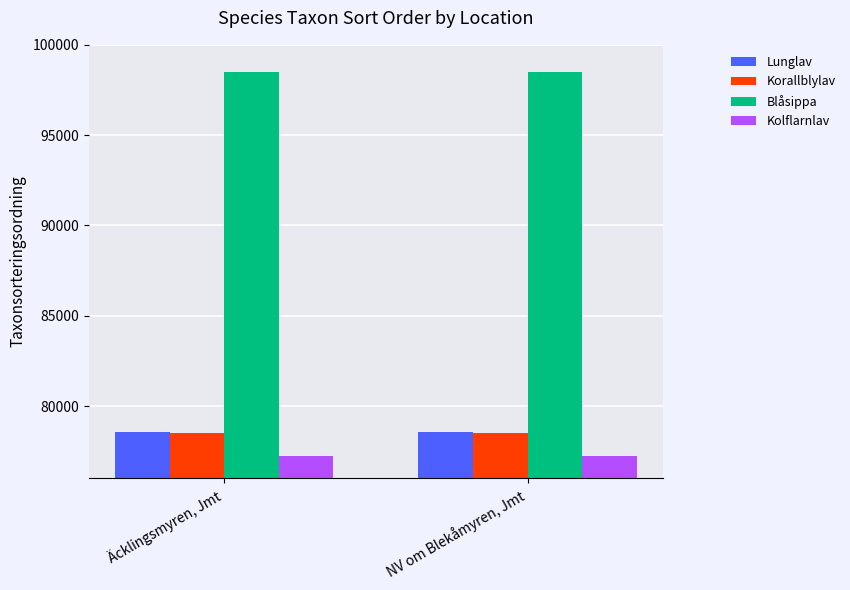

What is the label of the 1st bar from the right?

NV om Blekåmyren, Jmt